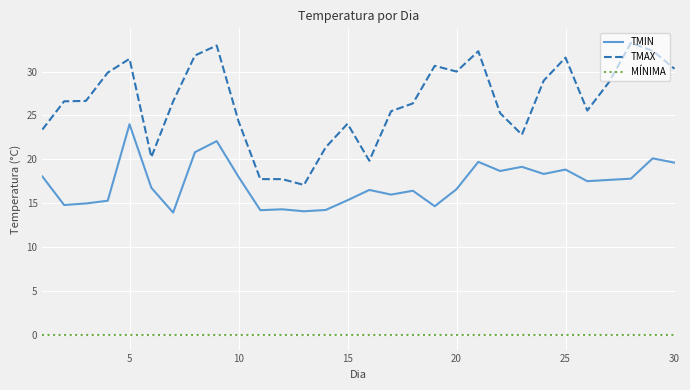

Which series has the largest range (max minus min)?

TMAX